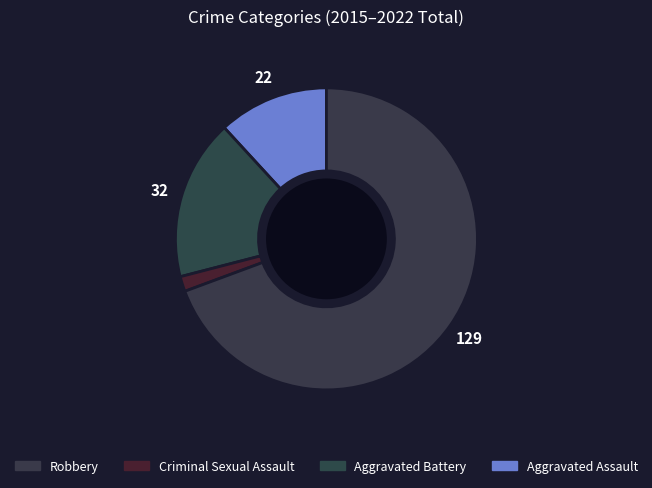

How many slices are in this pie chart?

4